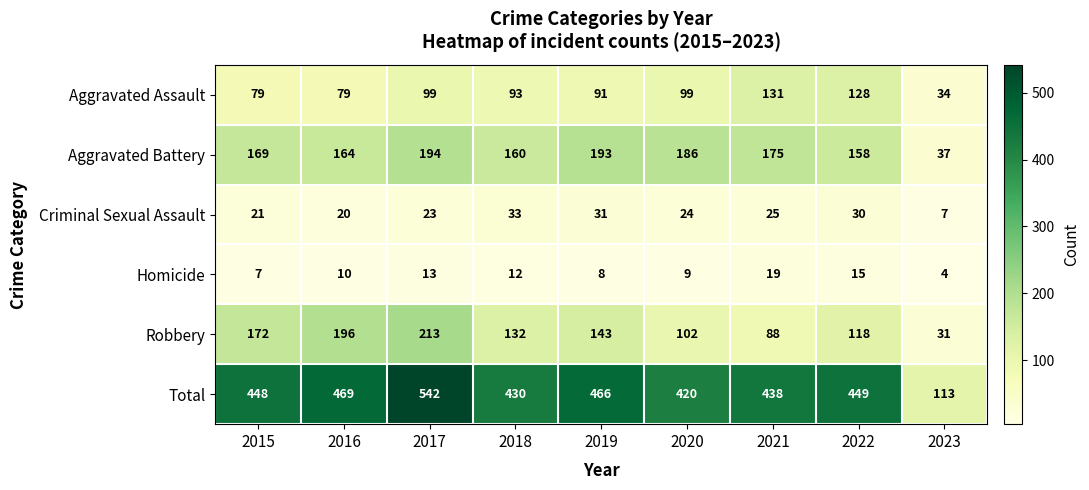

What is the difference between the highest and lowest values at 2015?

441